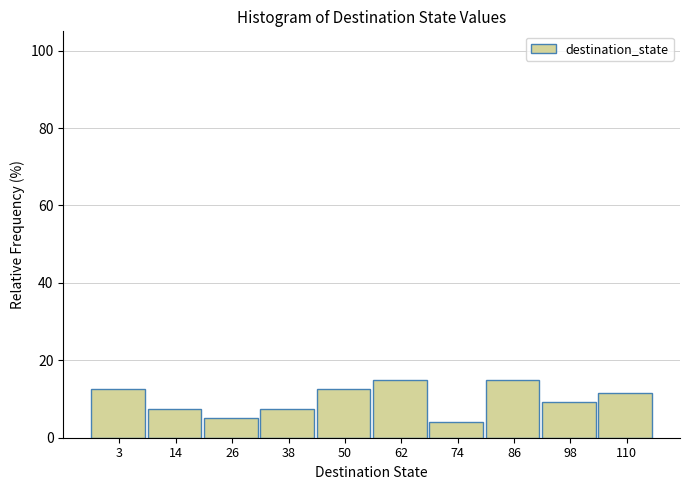

Reading left to right, list all the values displayed in this chart.

3=12.5	14=7.5	26=5.0	38=7.5	50=12.5	62=15.0	74=4.2	86=15.0	98=9.2	110=11.7